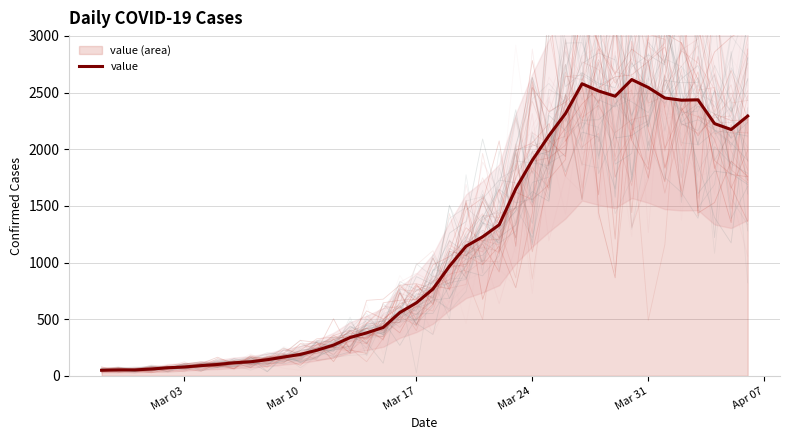

What is the maximum value for value?

2615